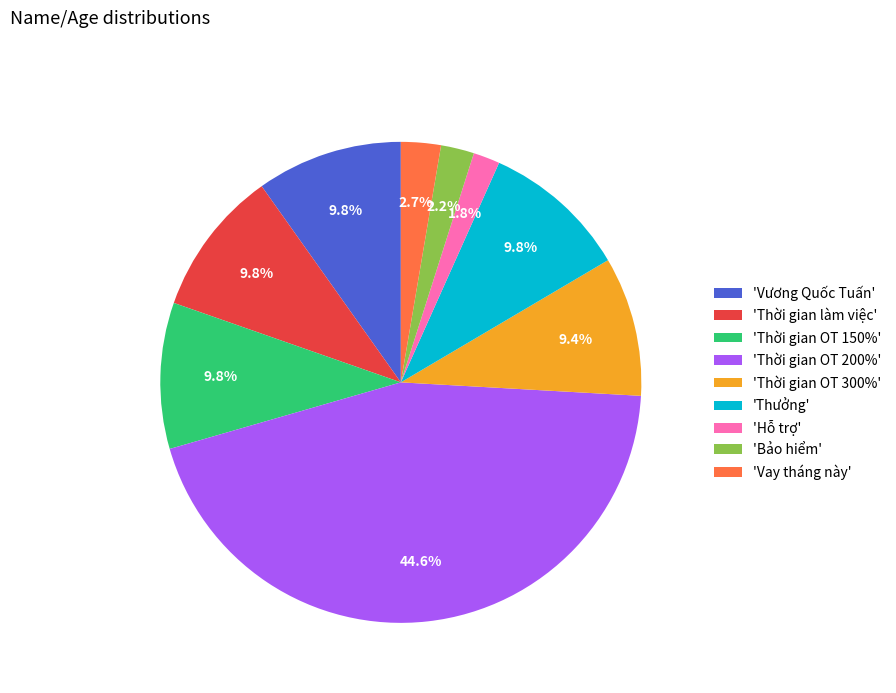

Approximately how many times larger is the value at 'Thời gian OT 300%' compared to 'Vương Quốc Tuấn'?

1.0